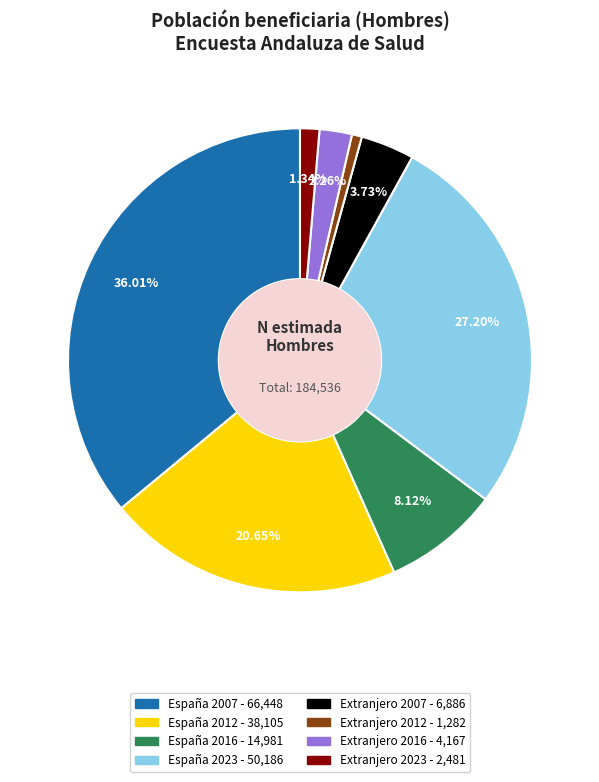

How many segments does this pie chart have?

8